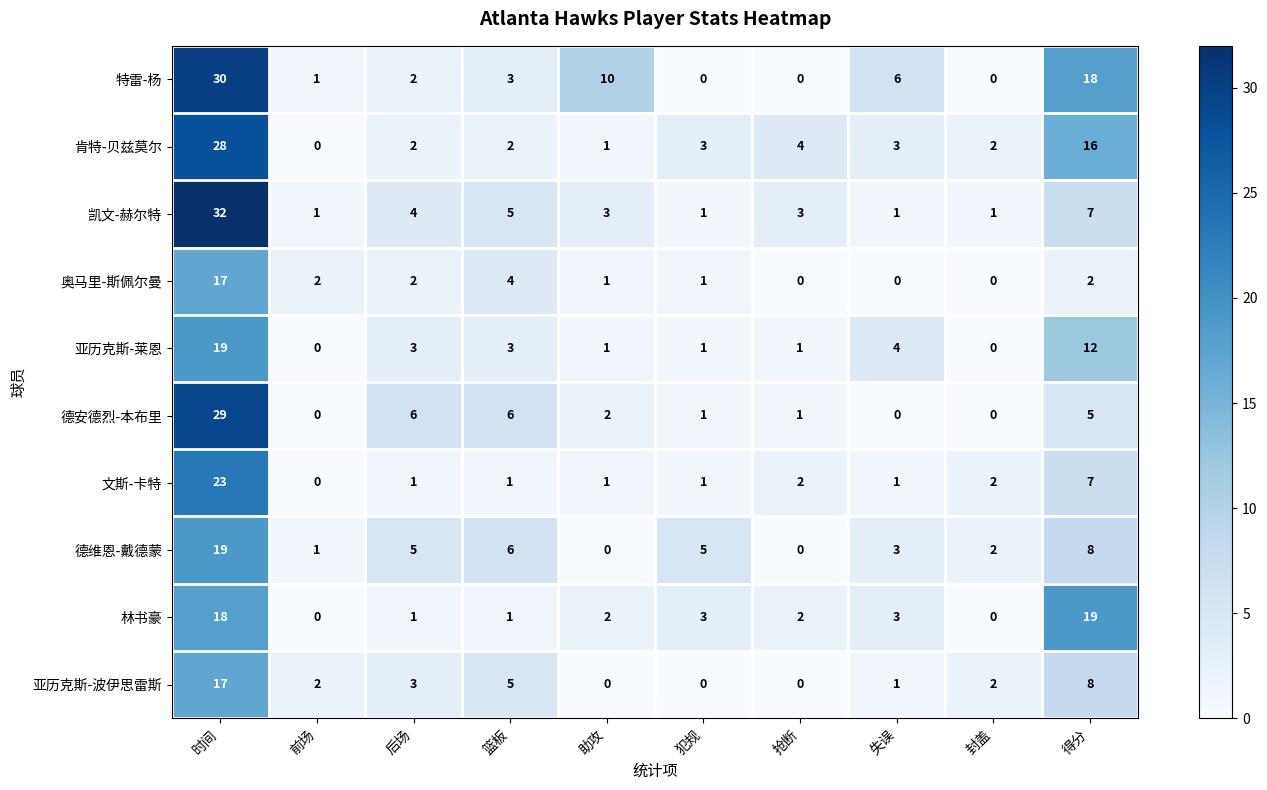

At which label is 德维恩-戴德蒙 closest to 9?

得分